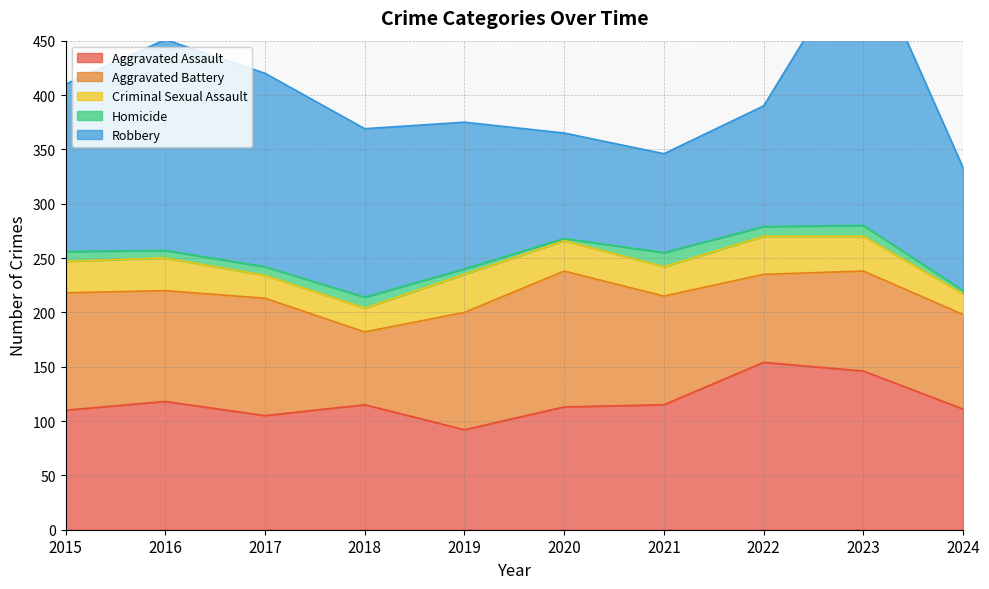

At which label is Criminal Sexual Assault closest to 27?

2021